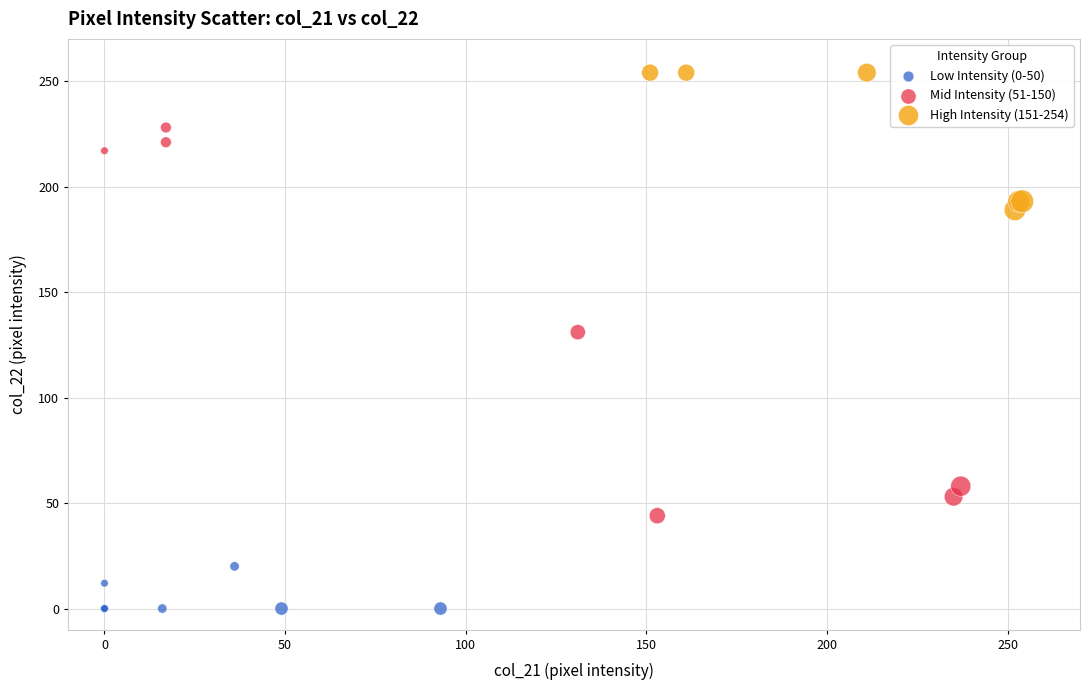

Which series has the largest Y range (max minus min)?

Mid Intensity (51-150)